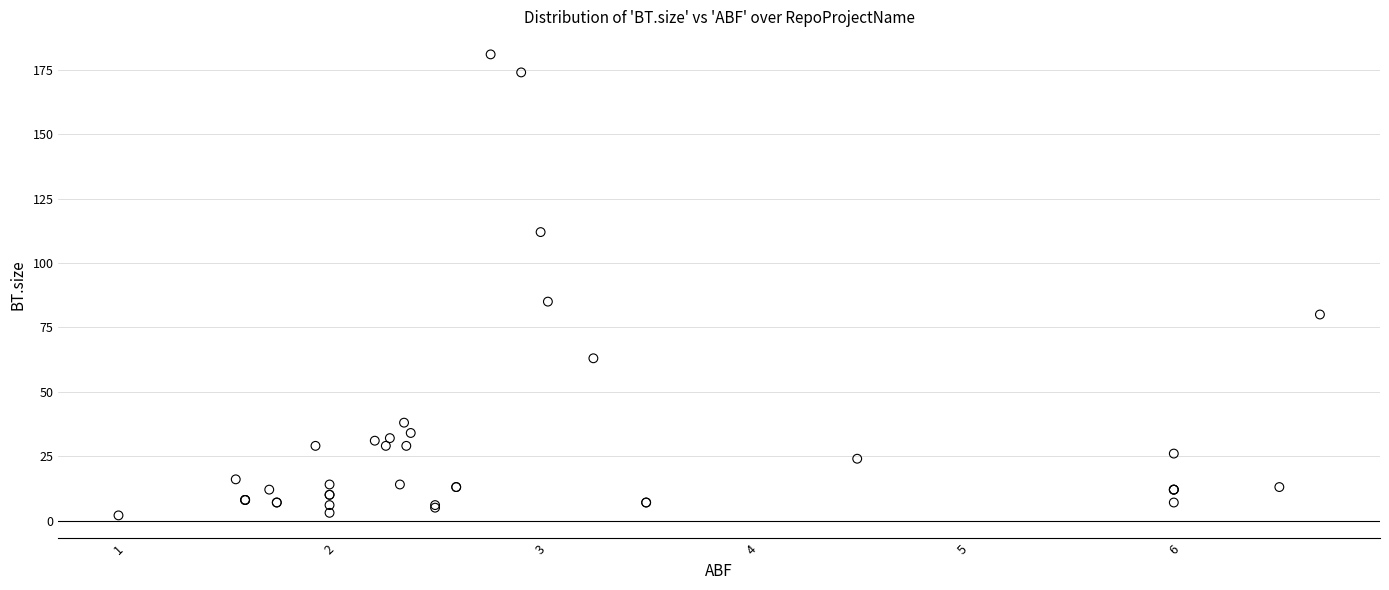

What Y value in the scatter plot is closest to 91?

85